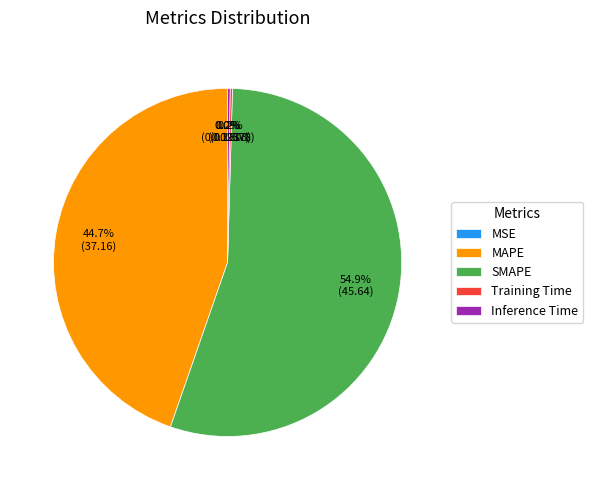

What percentage is NOT represented by SMAPE?

45.1%